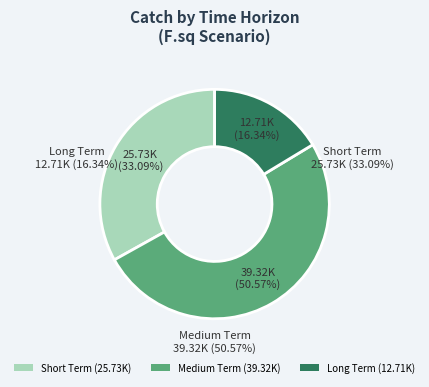

True or false: Short Term accounts for 33% of the total.

True